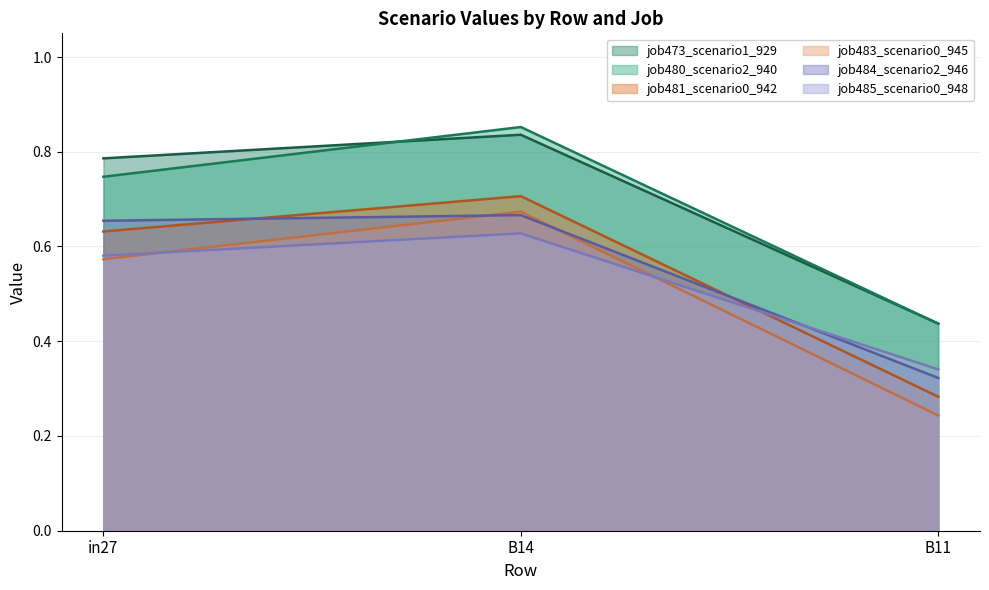

True or false: job481_scenario0_942 has a value of 0.5 at B11.

False